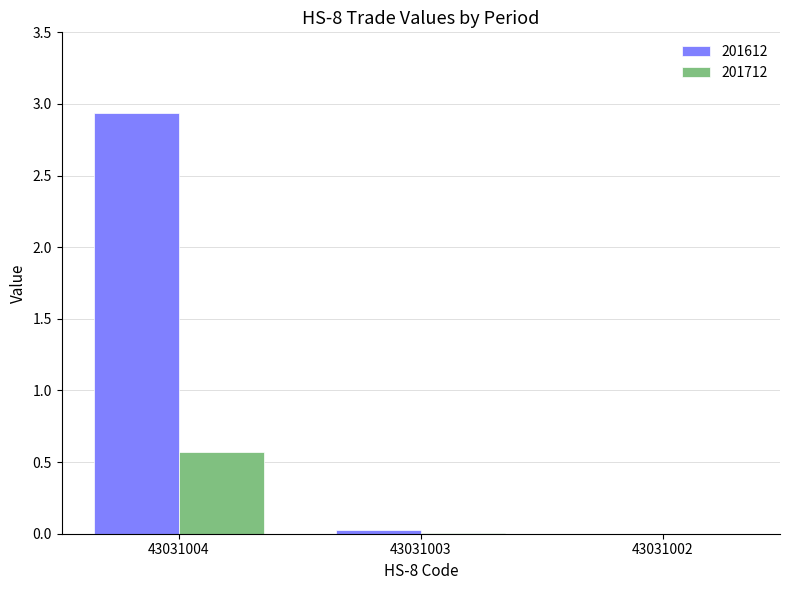

Does the chart contain stacked bars?

No